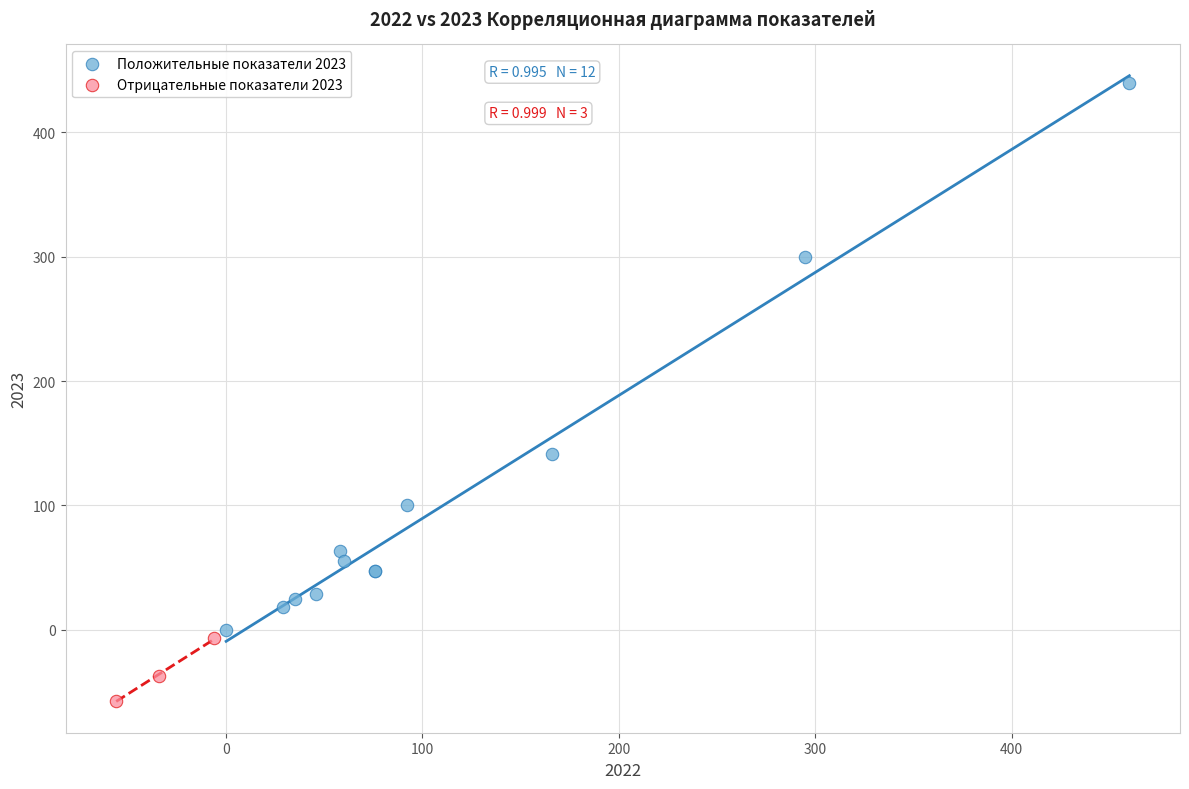

Which series has the widest spread of Y values?

Положительные показатели 2023